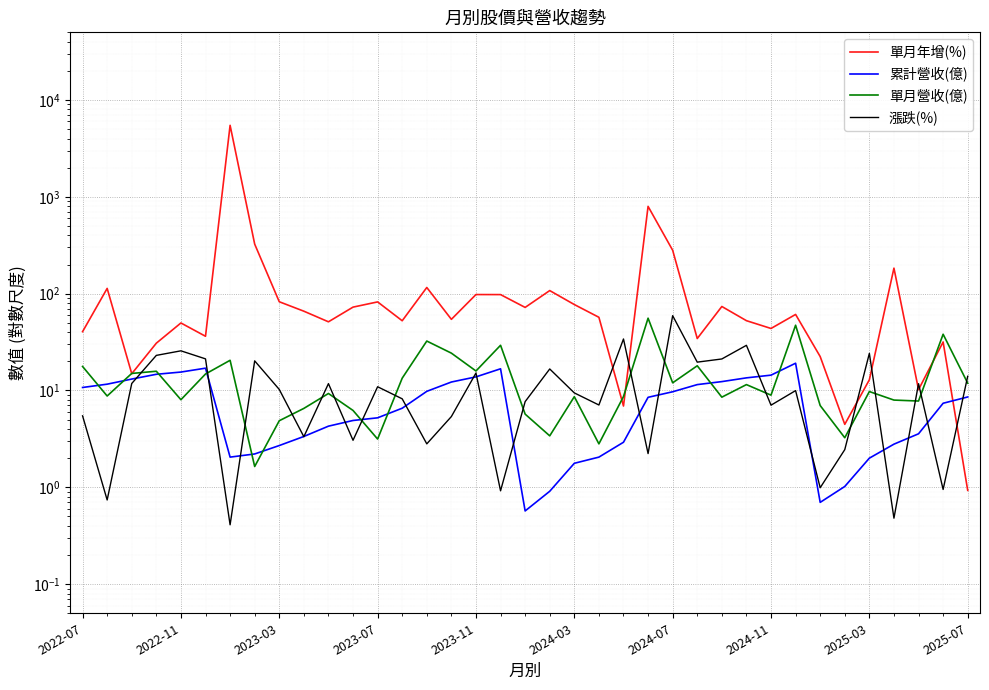

Is it true that 單月年增(%) equals 72.1 at 18?

True